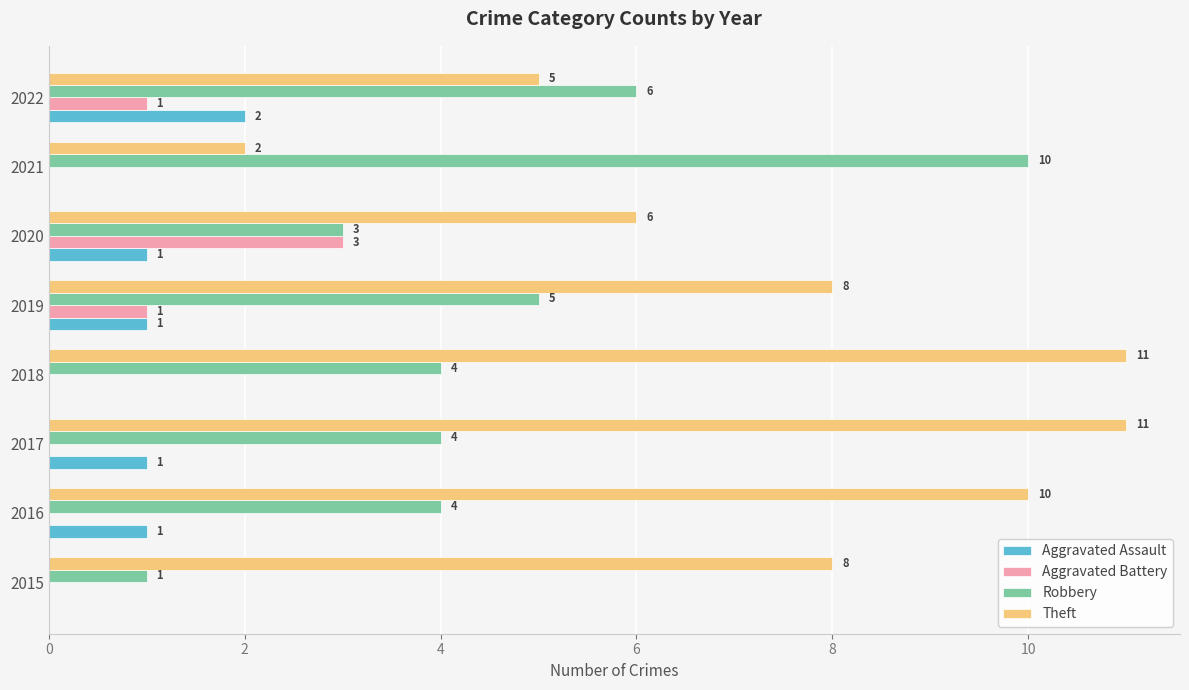

Count the Aggravated Battery values in the range 0 to 1.

7